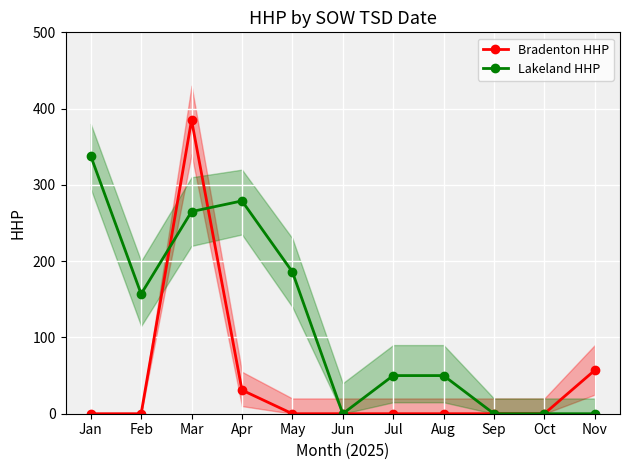

How many categories are shown in the chart?

11